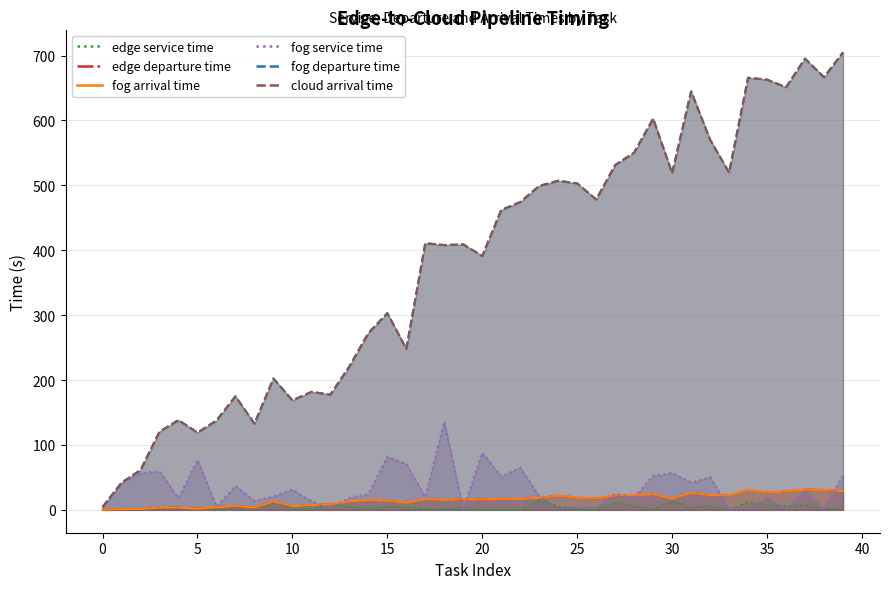

How many data points does each series have?

40